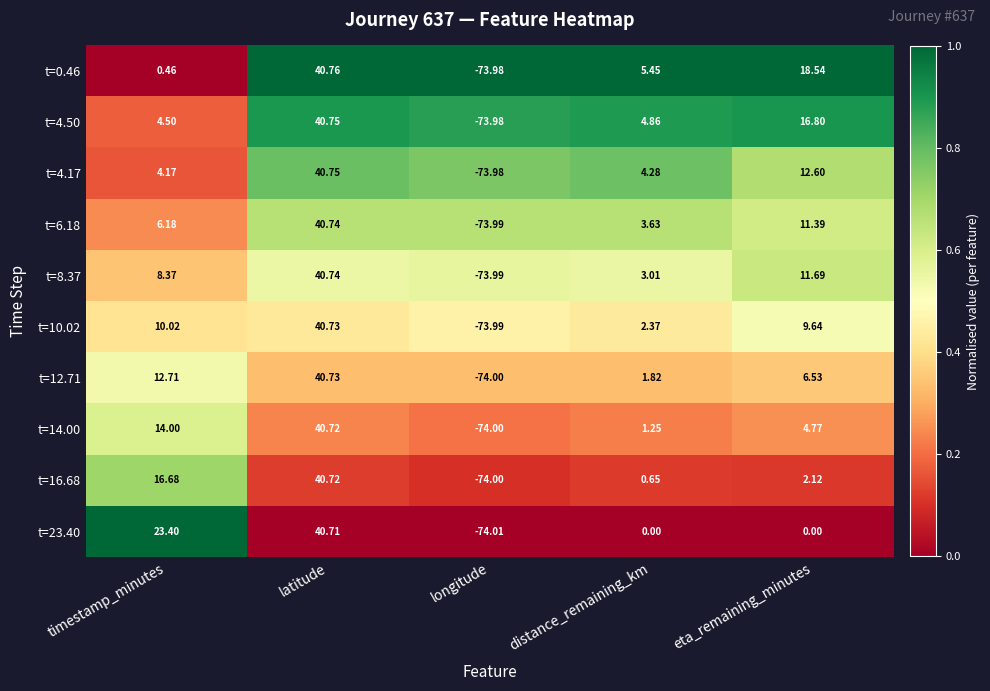

At which category does the chart reach its minimum across all series?

longitude